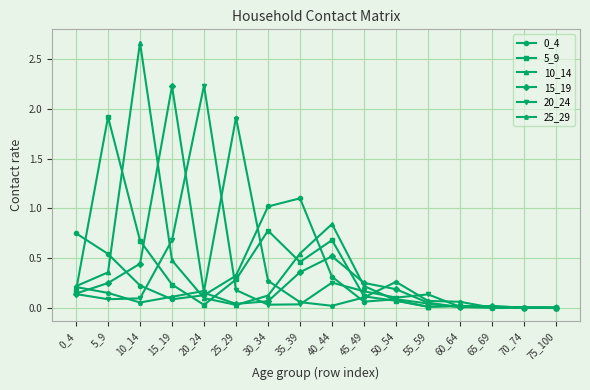

How many distinct data groups are displayed?

6